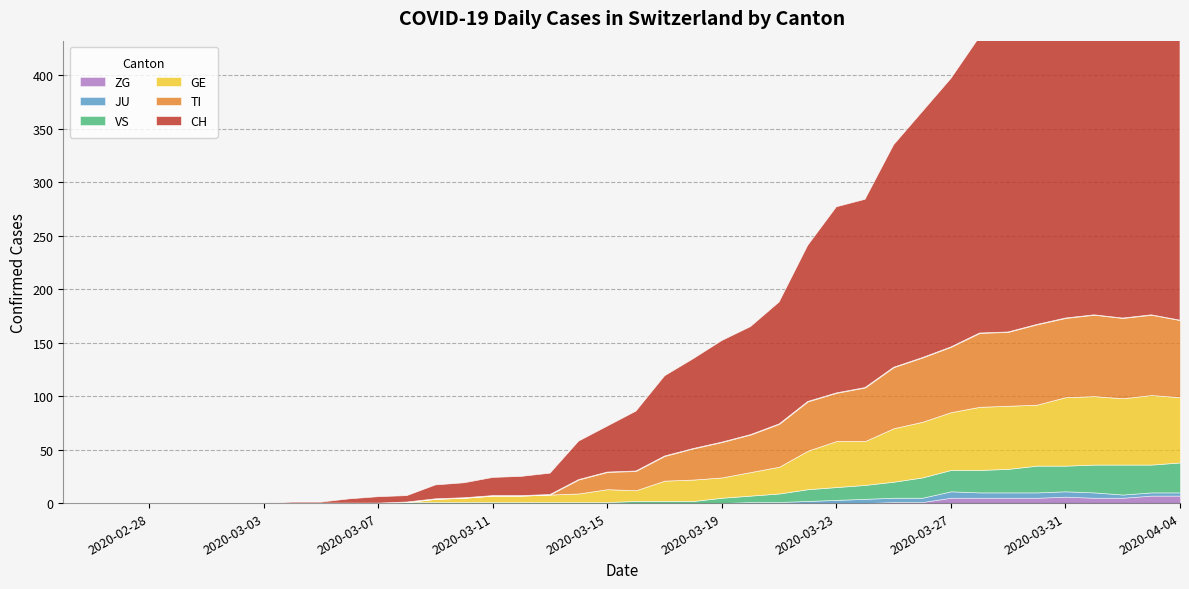

Reading right to left, what are all the values shown in this chart?

CH: 393	393	387	381	355	333	287	277	251	230	208	176	174	146	114	101	95	84	75	56	43	36	20	18	17	14	13	6	6	4	1	1	0	0	0	0	0	0	0	0
TI: 72	75	75	76	74	75	69	69	61	60	57	50	45	46	40	35	33	29	23	18	16	13	0	0	0	0	0	0	0	0	0	0	0	0	0	0	0	0	0	0
GE: 61	65	62	64	64	57	59	59	54	52	50	41	43	36	25	22	19	20	19	10	12	8	7	6	6	4	3	0	0	0	0	0	0	0	0	0	0	0	0	0
JU: 3	3	3	5	5	5	5	5	6	4	4	4	3	2	1	1	0	0	0	0	0	0	0	0	0	0	0	0	0	0	0	0	0	0	0	0	0	0	0	0
VS: 28	26	28	26	24	25	22	21	20	19	15	13	12	11	8	6	5	2	2	2	1	1	1	1	1	1	1	1	0	0	0	0	0	0	0	0	0	0	0	0
ZG: 7	7	5	5	6	5	5	5	5	1	1	0	0	0	0	0	0	0	0	0	0	0	0	0	0	0	0	0	0	0	0	0	0	0	0	0	0	0	0	0